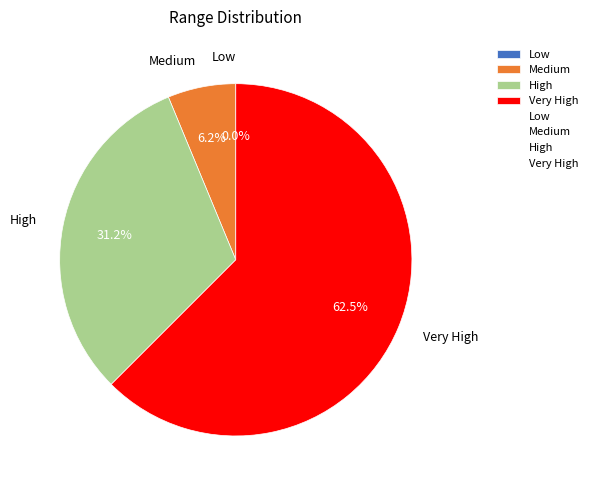

To the nearest percent, what portion does Very High represent?

62%